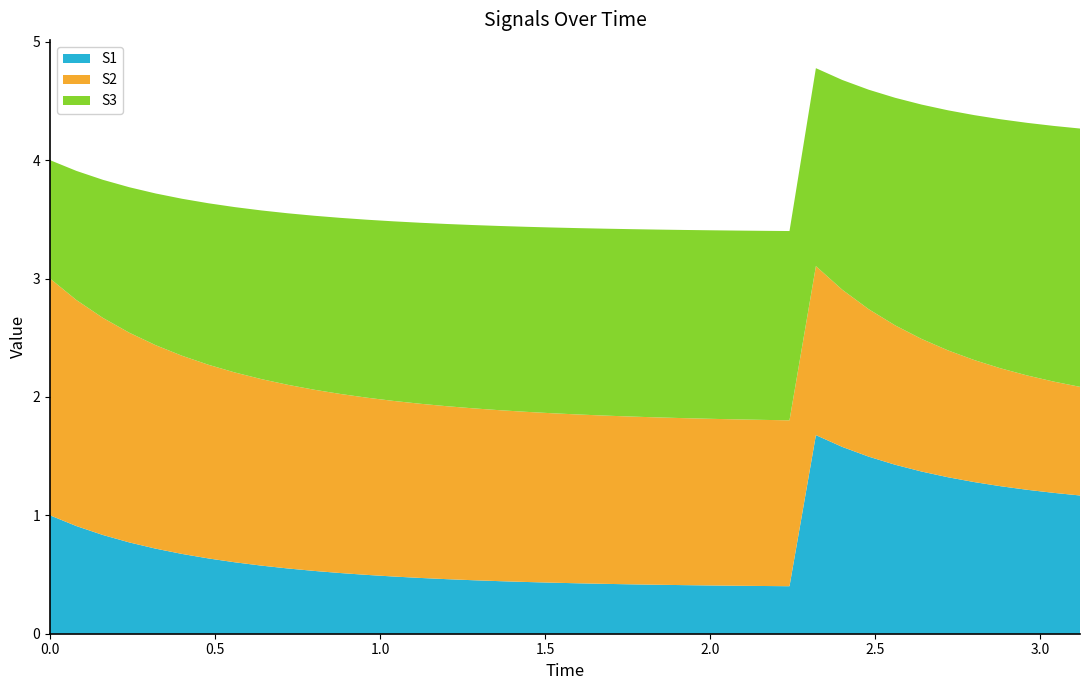

Reading left to right, what are all the values shown in this chart?

S1: 1.0	0.9	0.8	0.8	0.7	0.7	0.6	0.6	0.6	0.6	0.5	0.5	0.5	0.5	0.5	0.5	0.5	0.4	0.4	0.4	0.4	0.4	0.4	0.4	0.4	0.4	0.4	0.4	0.4	1.7	1.6	1.5	1.4	1.4	1.3	1.3	1.2	1.2	1.2	1.2
S2: 2.0	1.9	1.8	1.8	1.7	1.7	1.6	1.6	1.6	1.6	1.5	1.5	1.5	1.5	1.5	1.5	1.5	1.4	1.4	1.4	1.4	1.4	1.4	1.4	1.4	1.4	1.4	1.4	1.4	1.4	1.3	1.2	1.2	1.1	1.1	1.0	1.0	1.0	0.9	0.9
S3: 1.0	1.1	1.2	1.2	1.3	1.3	1.4	1.4	1.4	1.4	1.5	1.5	1.5	1.5	1.5	1.5	1.5	1.6	1.6	1.6	1.6	1.6	1.6	1.6	1.6	1.6	1.6	1.6	1.6	1.7	1.8	1.9	1.9	2.0	2.0	2.1	2.1	2.1	2.2	2.2